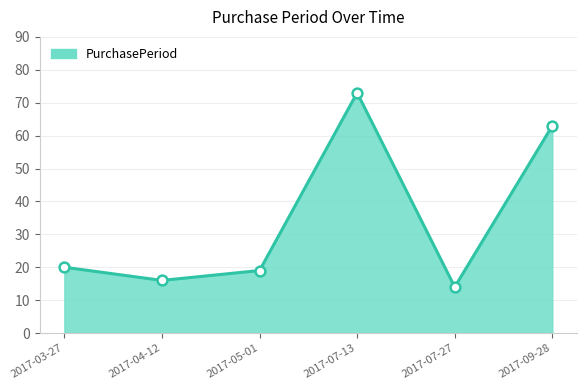

What is the change in value from 2017-03-27 to 2017-07-27?

-6